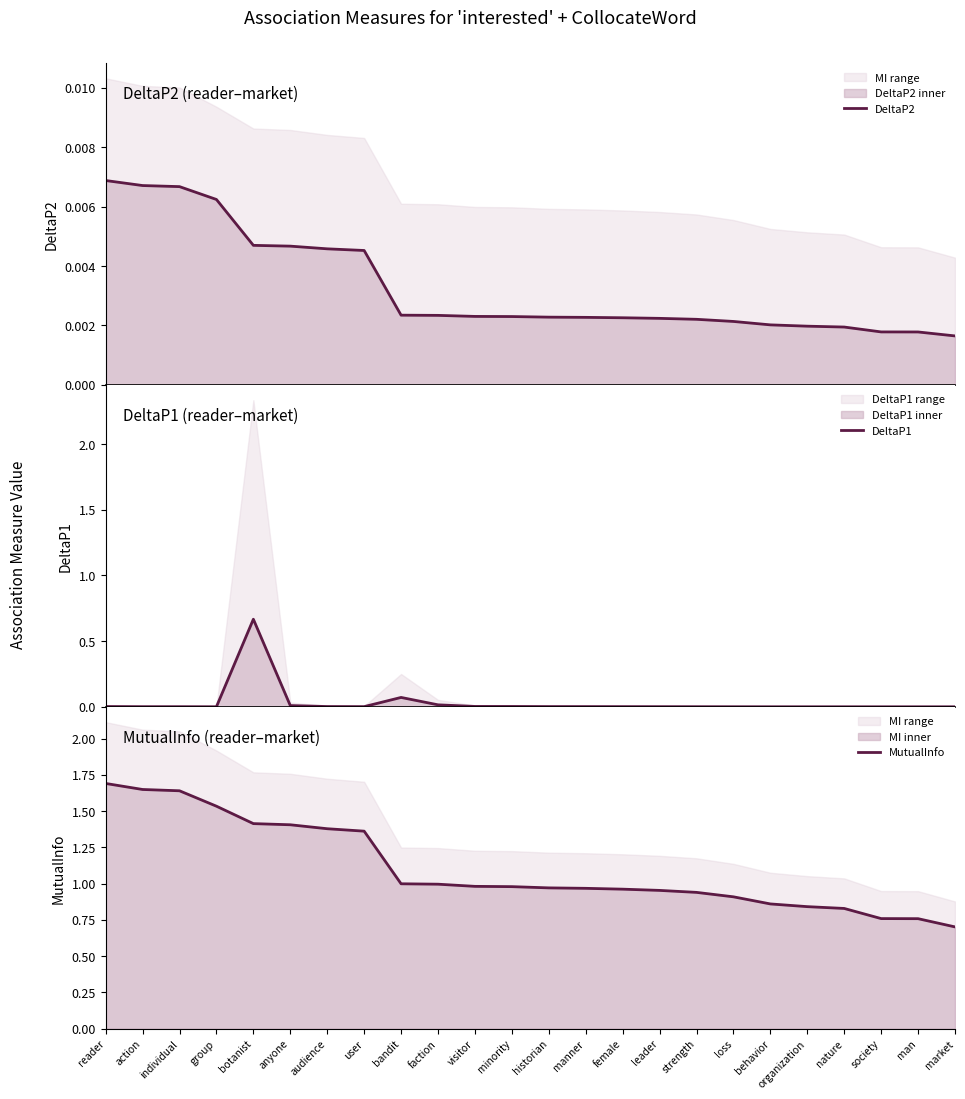

Reading left to right, extract all data points from this chart.

DeltaP2: reader=0.0	action=0.0	individual=0.0	group=0.0	botanist=0.0	anyone=0.0	audience=0.0	user=0.0	bandit=0.0	faction=0.0	visitor=0.0	minority=0.0	historian=0.0	manner=0.0	female=0.0	leader=0.0	strength=0.0	loss=0.0	behavior=0.0	organization=0.0	nature=0.0	society=0.0	man=0.0	market=0.0
DeltaP1: reader=0.0	action=0.0	individual=0.0	group=0.0	botanist=0.7	anyone=0.0	audience=0.0	user=0.0	bandit=0.1	faction=0.0	visitor=0.0	minority=0.0	historian=0.0	manner=0.0	female=0.0	leader=0.0	strength=0.0	loss=0.0	behavior=0.0	organization=0.0	nature=0.0	society=0.0	man=0.0	market=0.0
MutualInfo: reader=1.7	action=1.6	individual=1.6	group=1.5	botanist=1.4	anyone=1.4	audience=1.4	user=1.4	bandit=1.0	faction=1.0	visitor=1.0	minority=1.0	historian=1.0	manner=1.0	female=1.0	leader=1.0	strength=0.9	loss=0.9	behavior=0.9	organization=0.8	nature=0.8	society=0.8	man=0.8	market=0.7